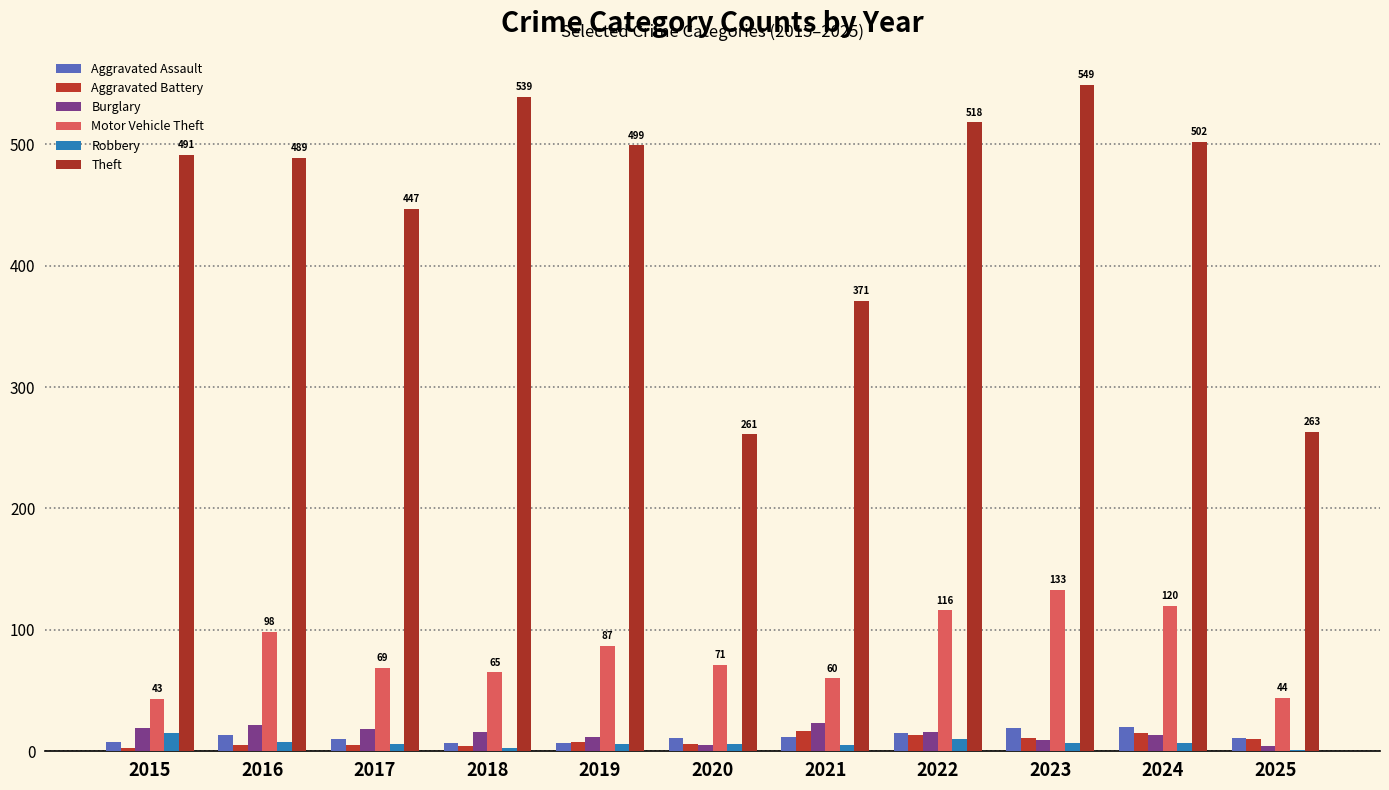

Which series has the largest total across all categories?

Theft